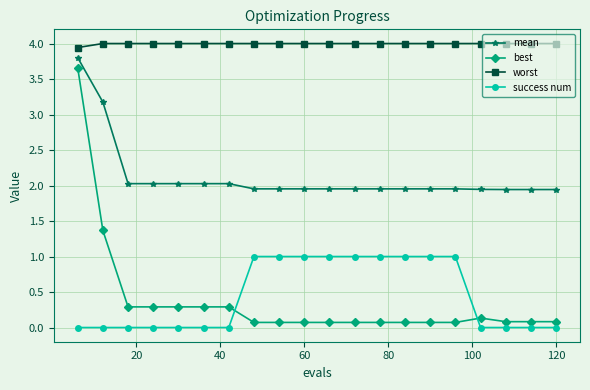

Which series has the largest total across all categories?

worst